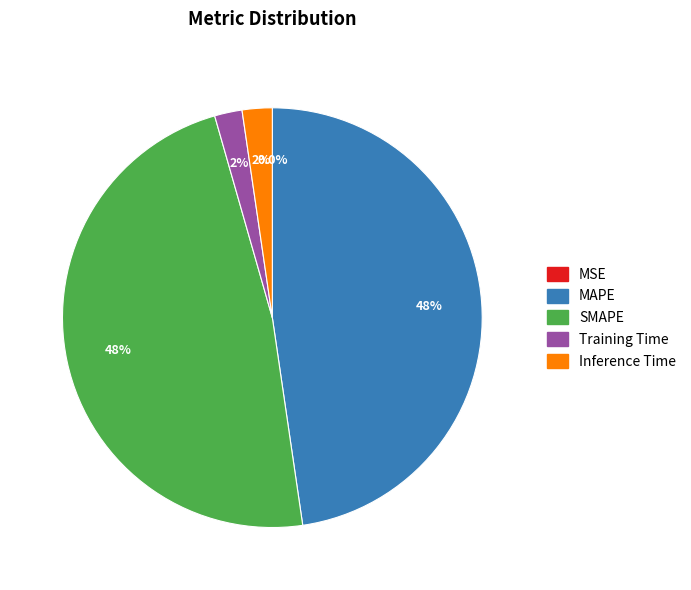

What portion of the pie excludes SMAPE?

52.1%